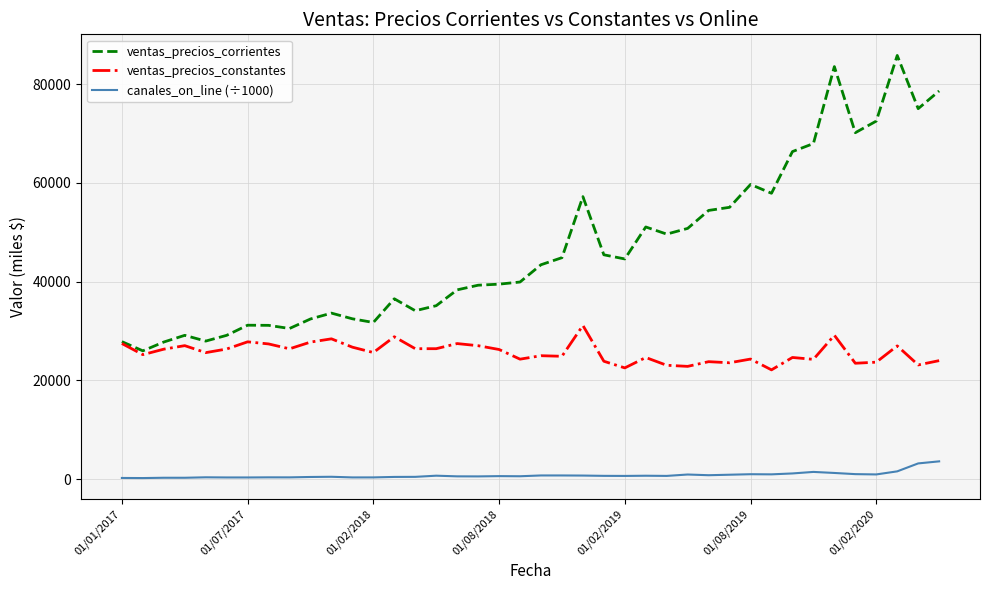

How many lines are shown in the chart?

3